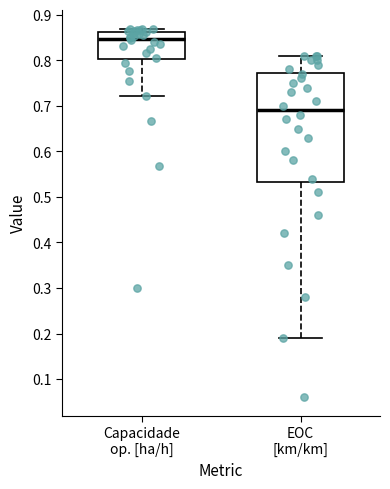

Reading left to right, read every box against the y-axis: the position of its median line, the range the box covers, and the ends of its whiskers. The values are not printed on the chart, so give them approximately, as read against the axis.

Capacidade op. [ha/h]: median 0.85, box 0.80 to 0.86, whiskers 0.72 to 0.87
EOC [km/km]: median 0.69, box 0.53 to 0.77, whiskers 0.19 to 0.81